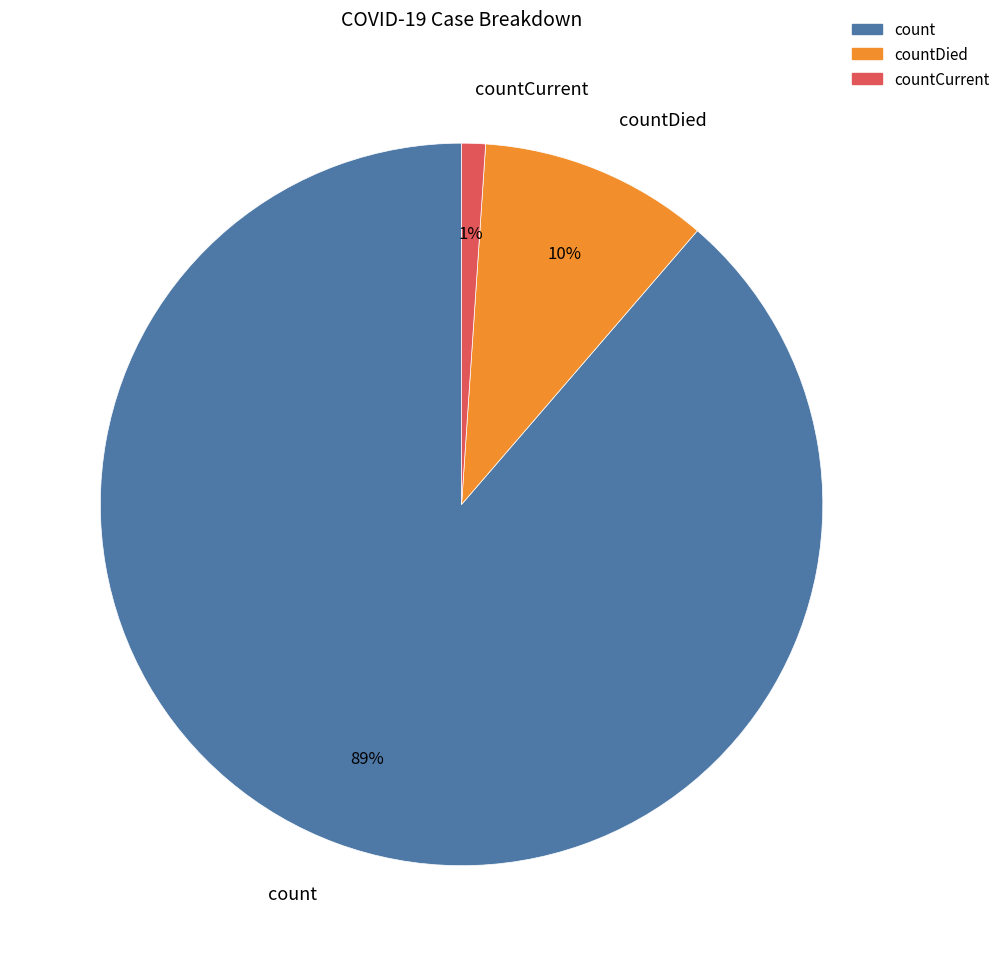

Is it true that countDied is 1% of the pie?

False